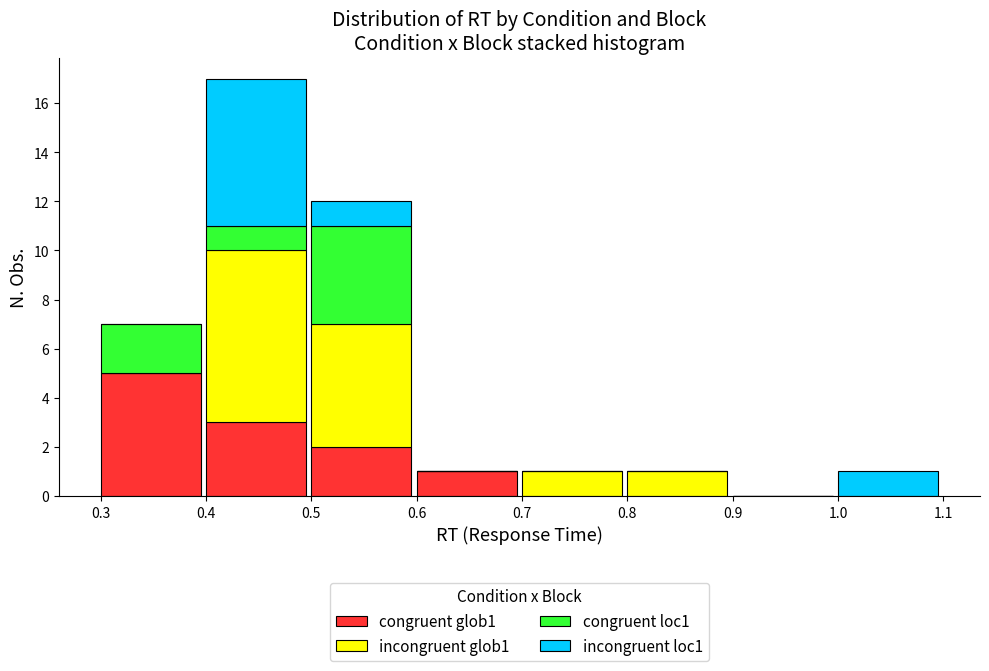

The value of congruent glob1 at 0.4 is 3. True or false?

True